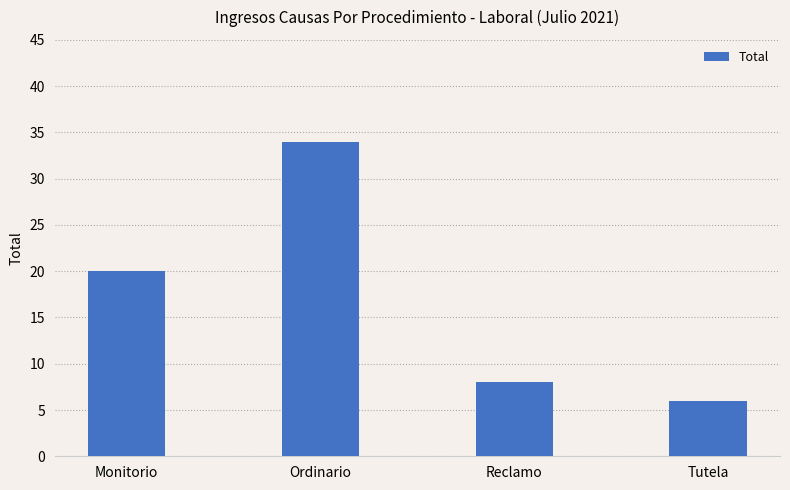

What is the average value?

17